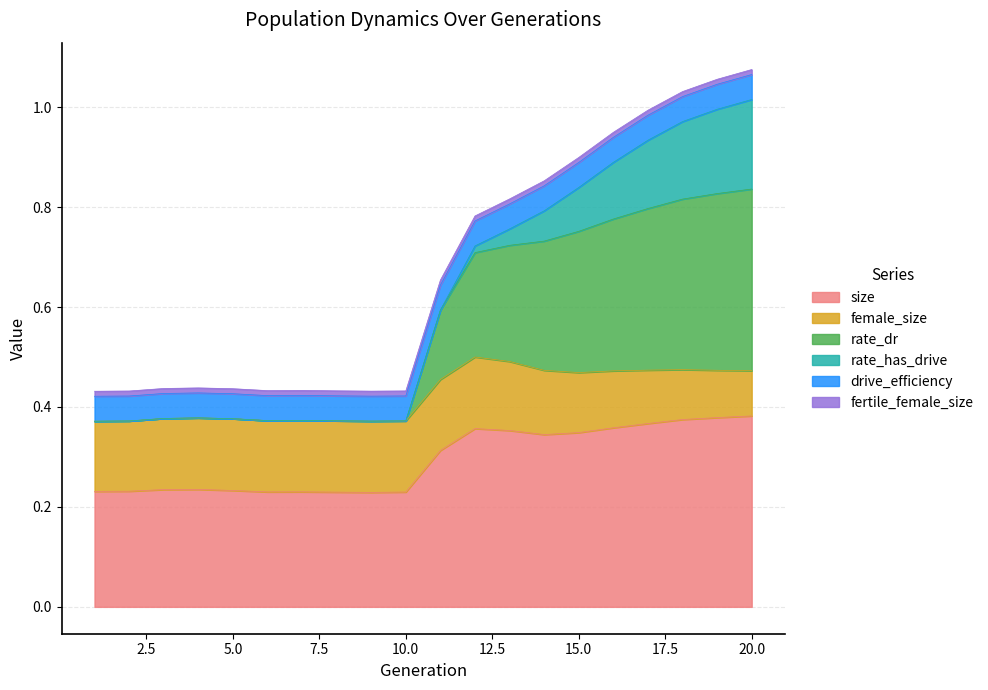

What is the spread (max minus min) of values at 12?

0.3